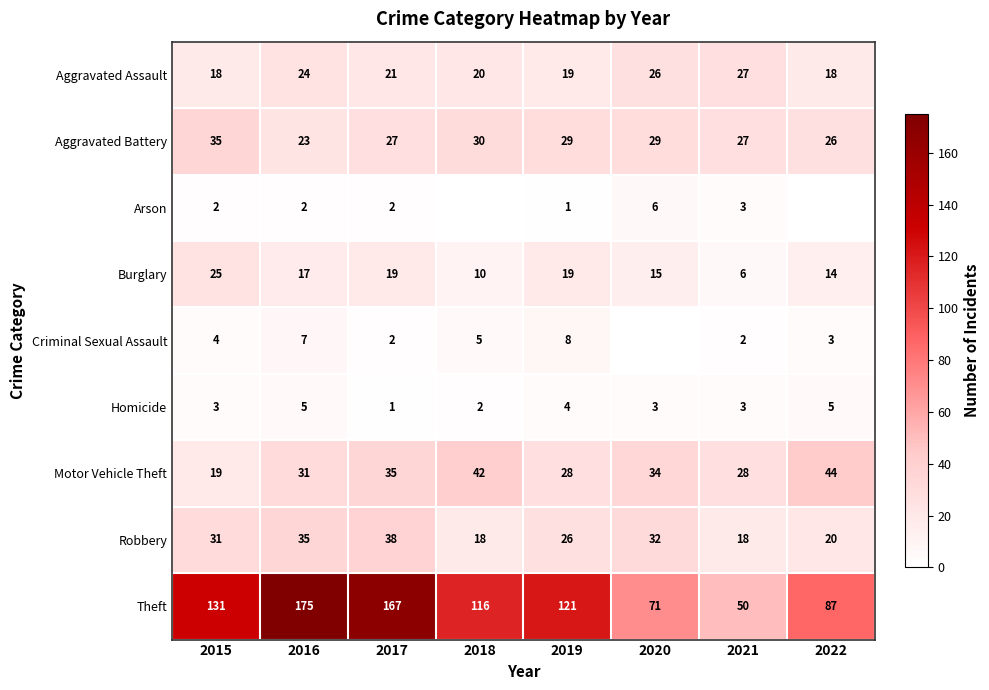

What is the spread (max minus min) of values at 2017?

166